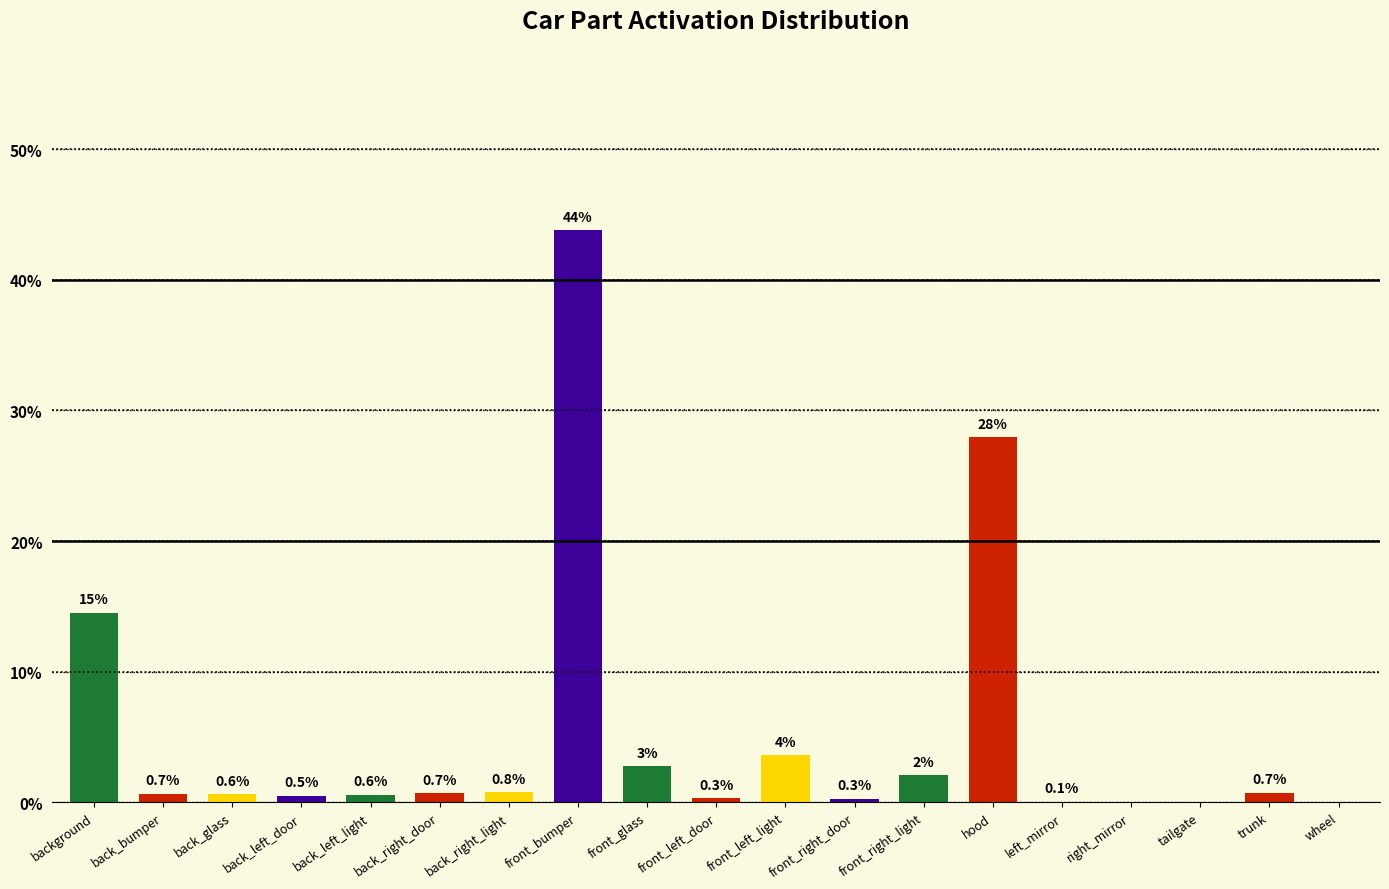

What is the average value?

0.1